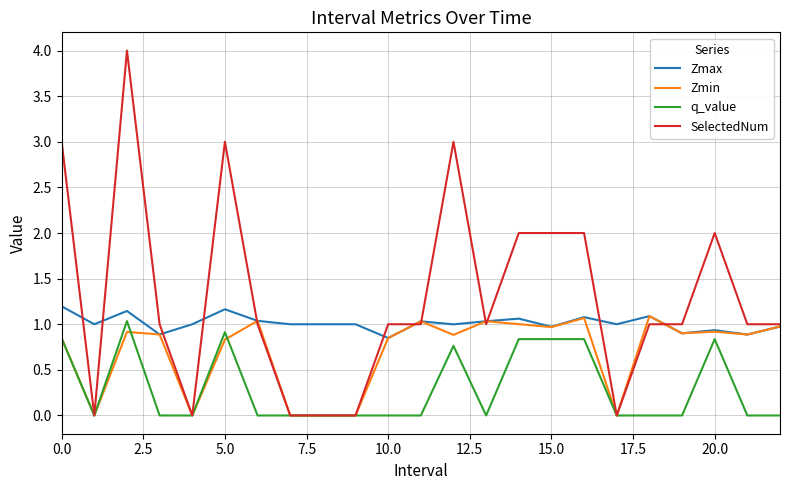

True or false: q_value and Zmax intersect in this chart.

False